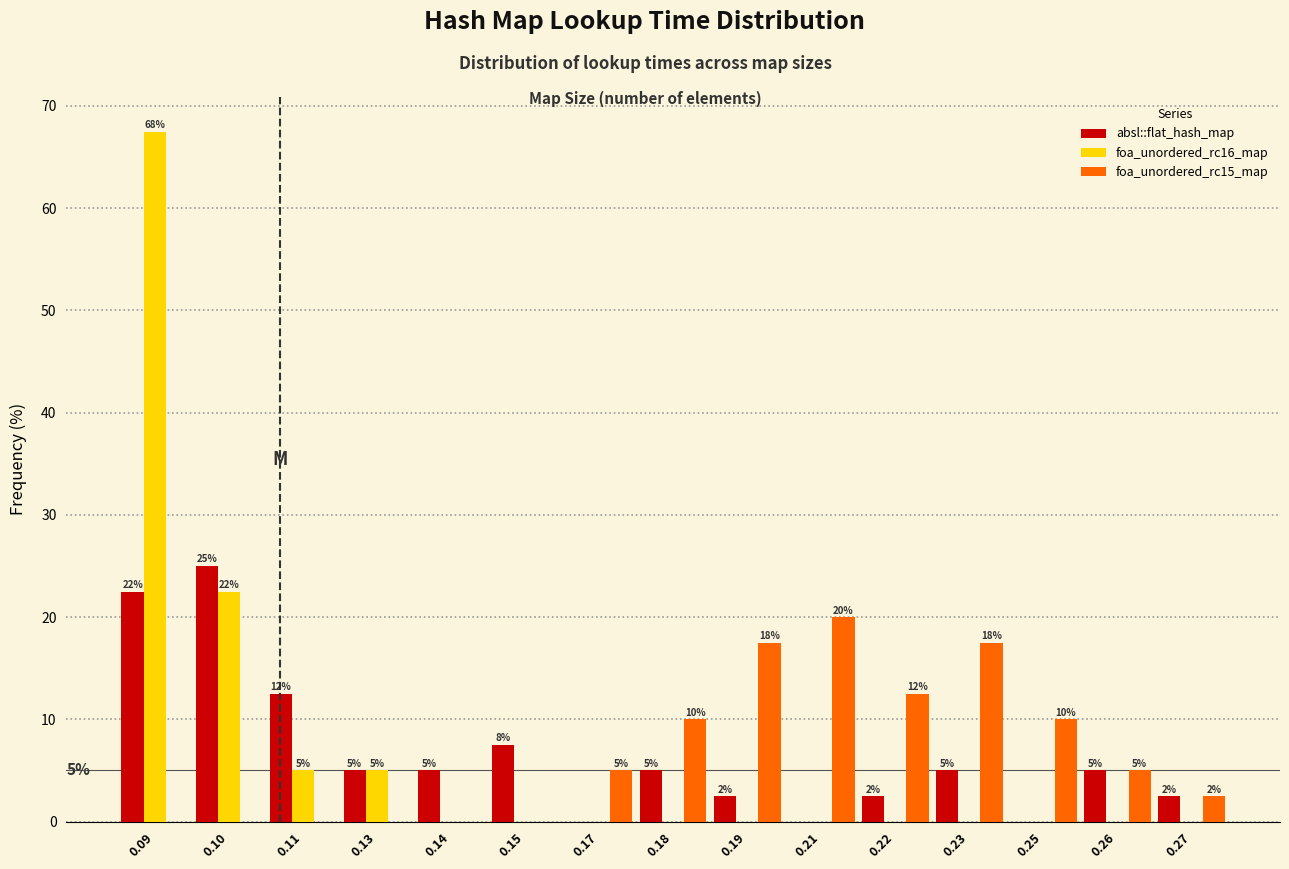

At which category is the sum across all series the highest?

0.09